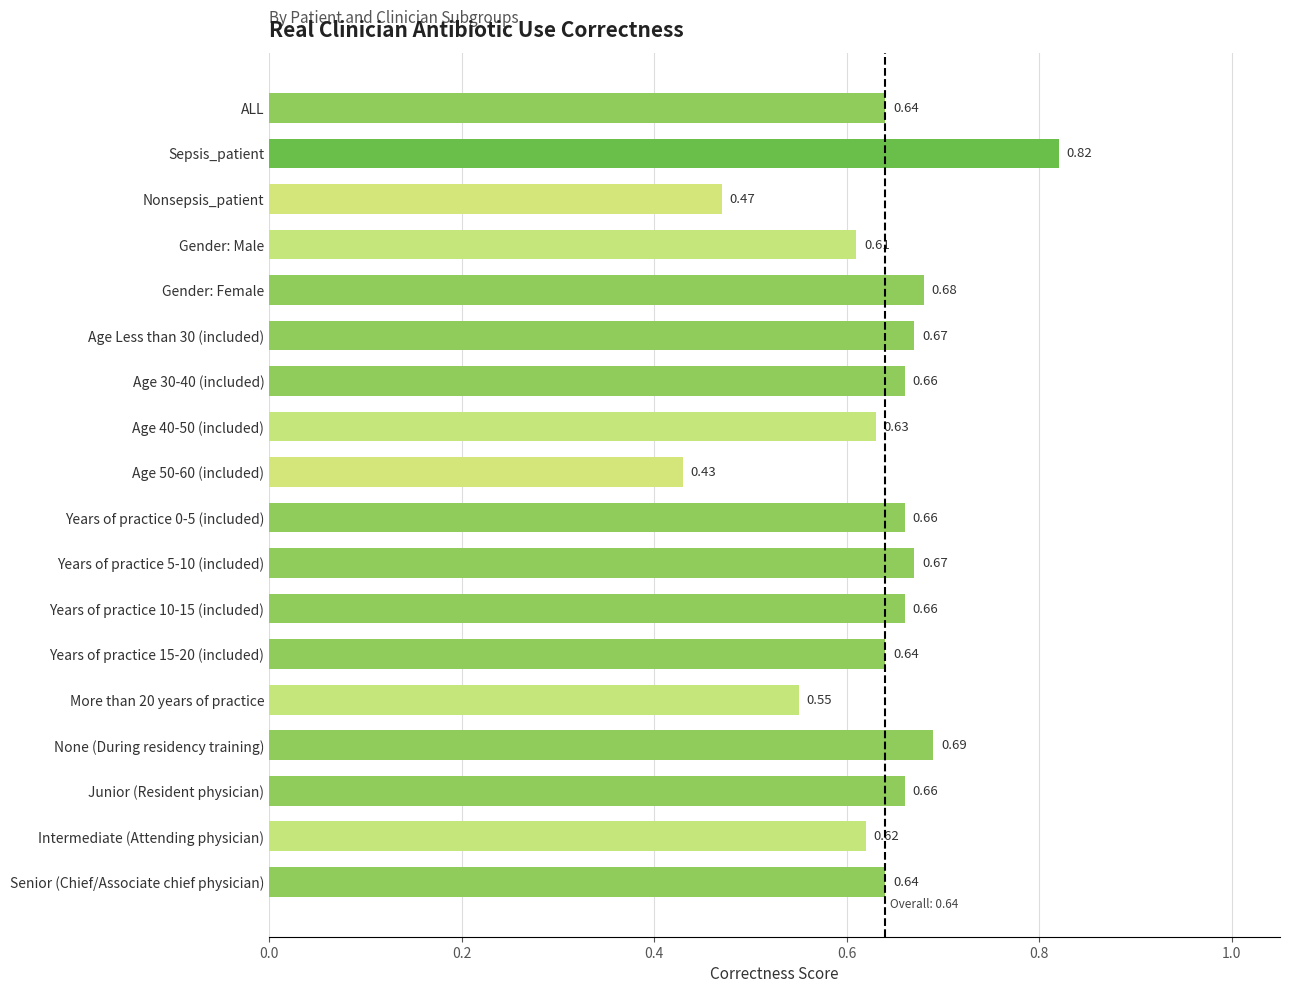

What is the sum of the values at Years of practice 0-5 (included) and Sepsis_patient?

1.5